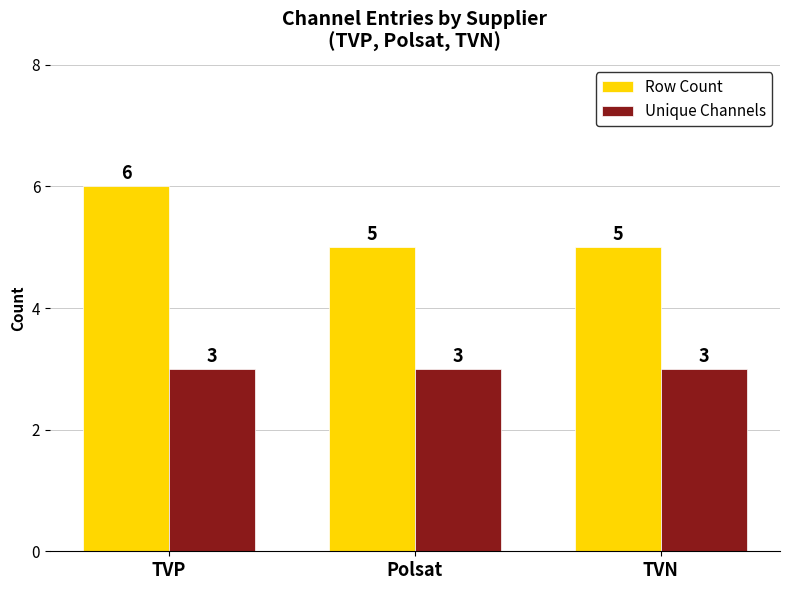

How many bars are there in each group?

2